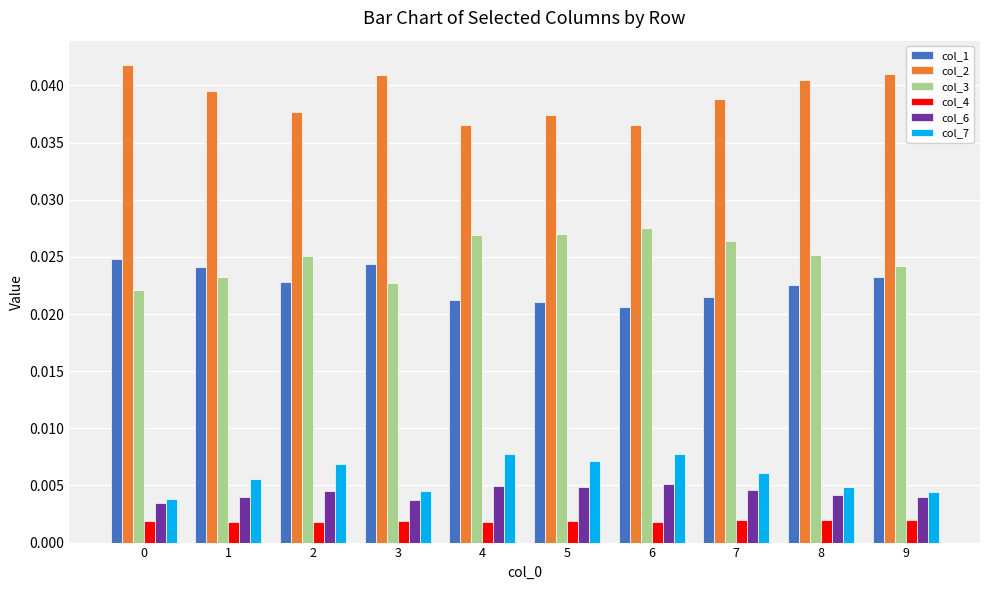

Count the col_3 values in the range 0 to 1.

10